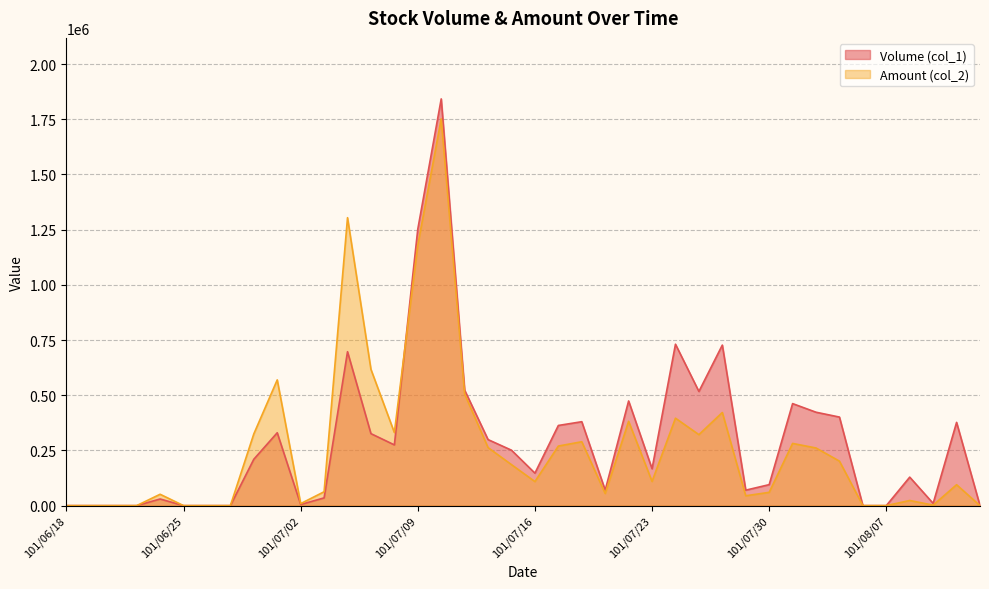

How many values in the Volume (col_1) series are below 210000?

20